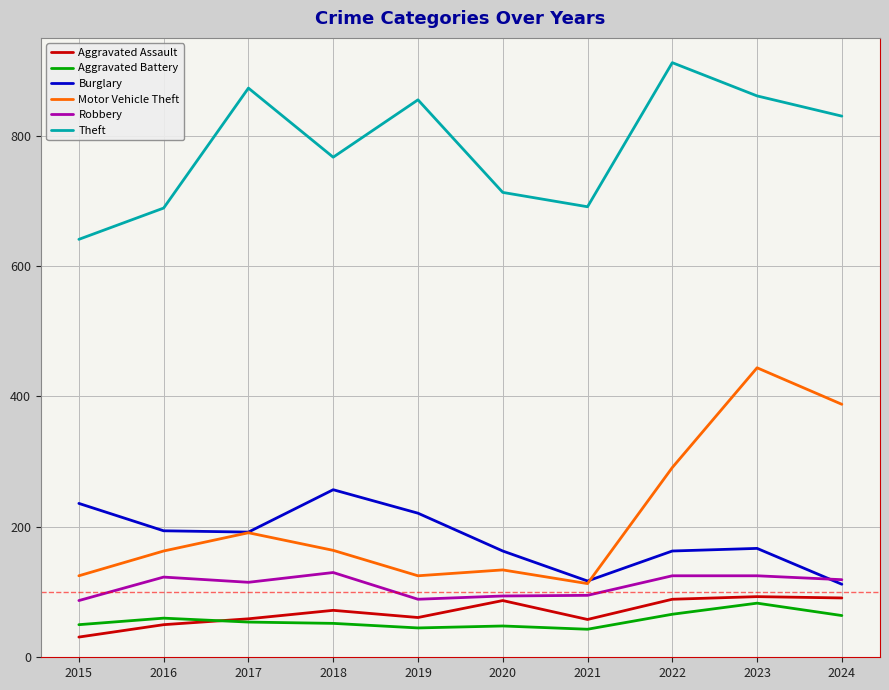

Does the chart have visible grid lines?

Yes